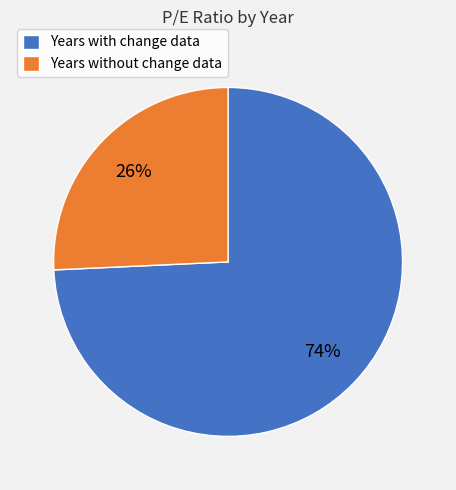

Which has a higher value, Years with change data or Years without change data?

Years with change data